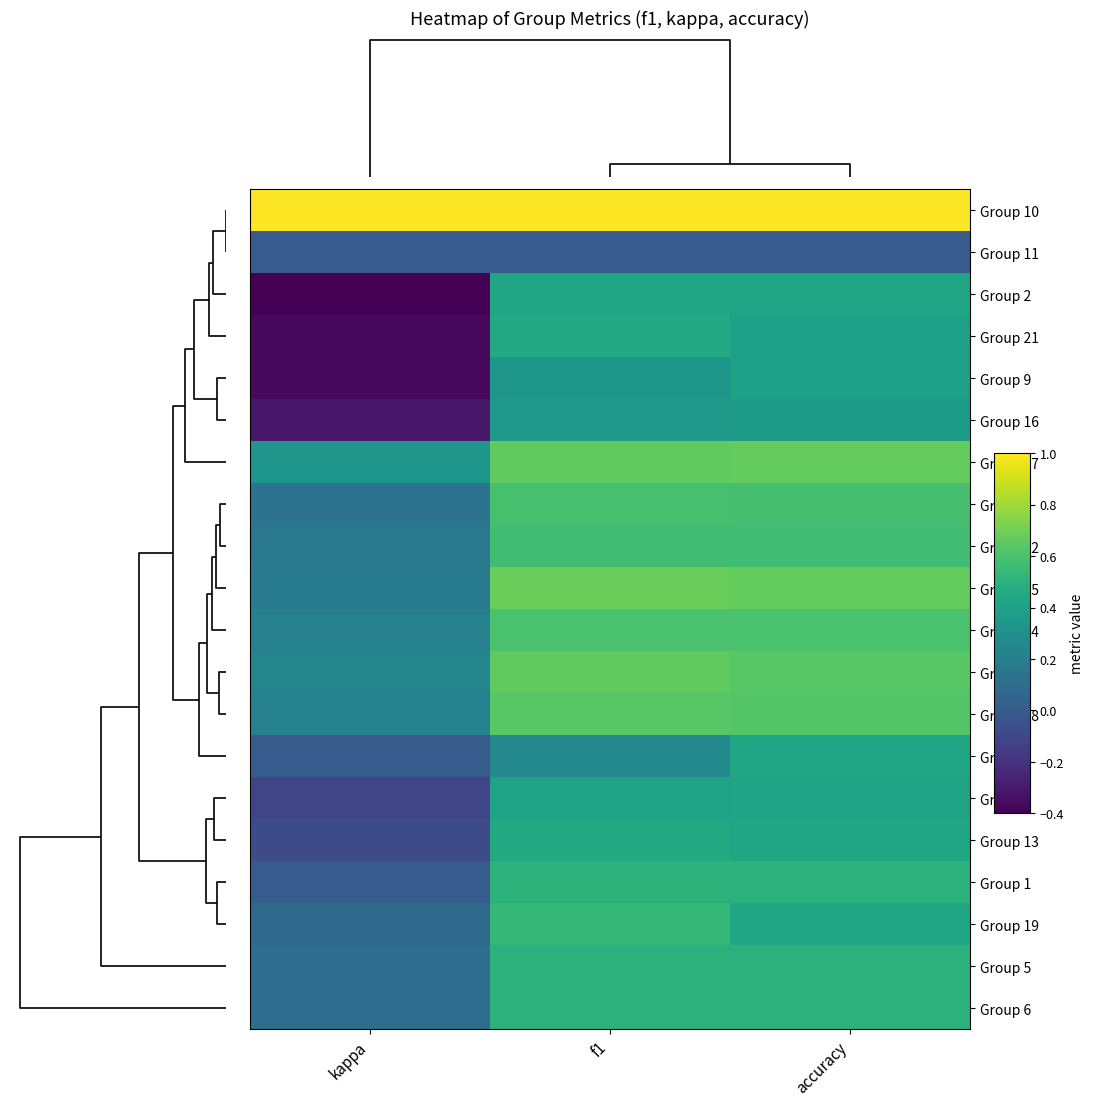

Reading left to right, extract all data points from this chart.

Group 10: kappa=1.0	f1=1.0	accuracy=1.0
Group 11: kappa=0.0	f1=0.0	accuracy=0.0
Group 2: kappa=-0.4	f1=0.4	accuracy=0.4
Group 21: kappa=-0.4	f1=0.5	accuracy=0.4
Group 9: kappa=-0.4	f1=0.3	accuracy=0.4
Group 16: kappa=-0.3	f1=0.4	accuracy=0.4
Group 17: kappa=0.3	f1=0.7	accuracy=0.7
Group 4: kappa=0.1	f1=0.6	accuracy=0.6
Group 12: kappa=0.2	f1=0.6	accuracy=0.6
Group 15: kappa=0.2	f1=0.7	accuracy=0.7
Group 14: kappa=0.2	f1=0.6	accuracy=0.6
Group 8: kappa=0.2	f1=0.7	accuracy=0.6
Group 18: kappa=0.2	f1=0.6	accuracy=0.6
Group 7: kappa=0.0	f1=0.3	accuracy=0.4
Group 3: kappa=-0.1	f1=0.4	accuracy=0.4
Group 13: kappa=-0.1	f1=0.5	accuracy=0.4
Group 1: kappa=0.0	f1=0.5	accuracy=0.5
Group 19: kappa=0.1	f1=0.5	accuracy=0.4
Group 5: kappa=0.1	f1=0.5	accuracy=0.5
Group 6: kappa=0.1	f1=0.5	accuracy=0.5